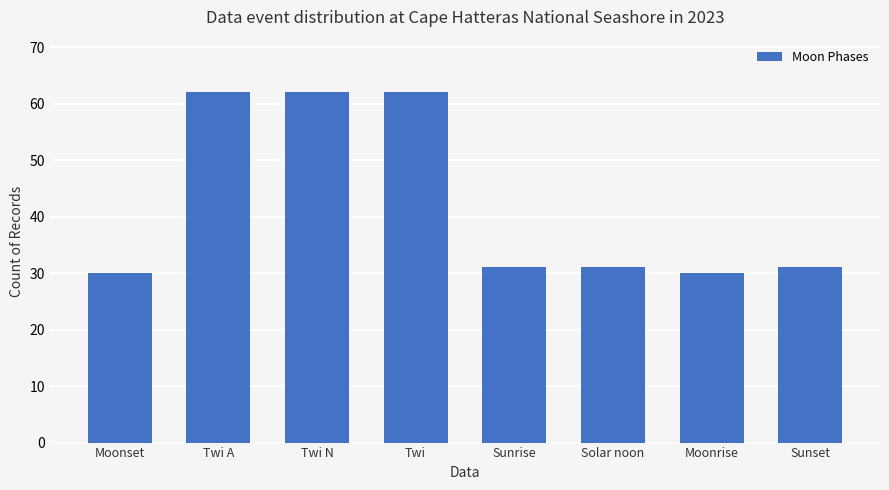

What is the smallest value displayed?

30